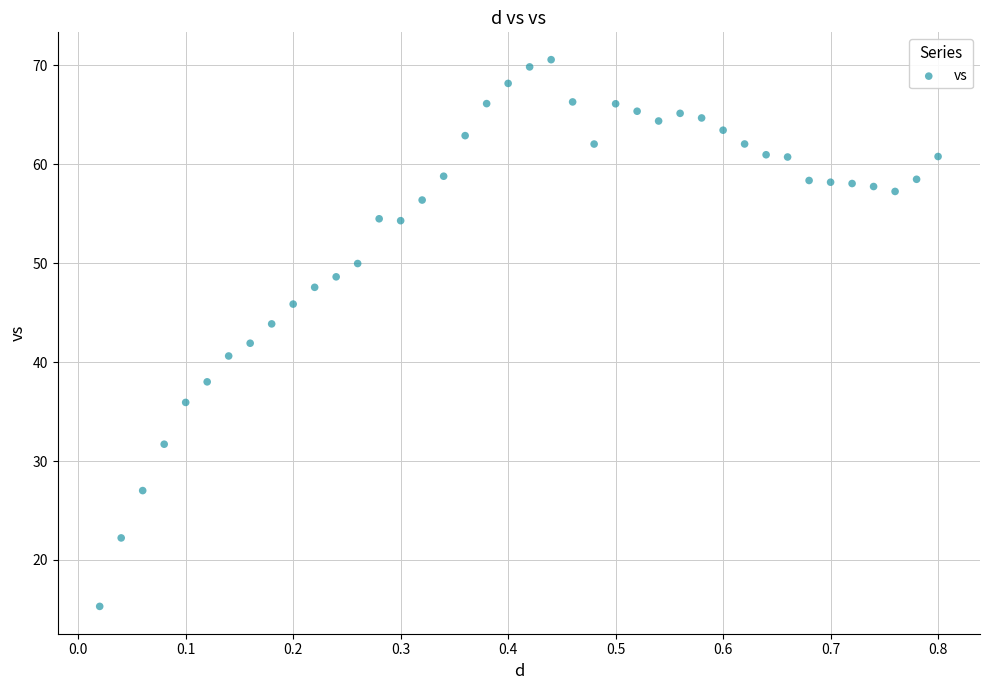

What is the range of Y values (max minus min)?

55.3